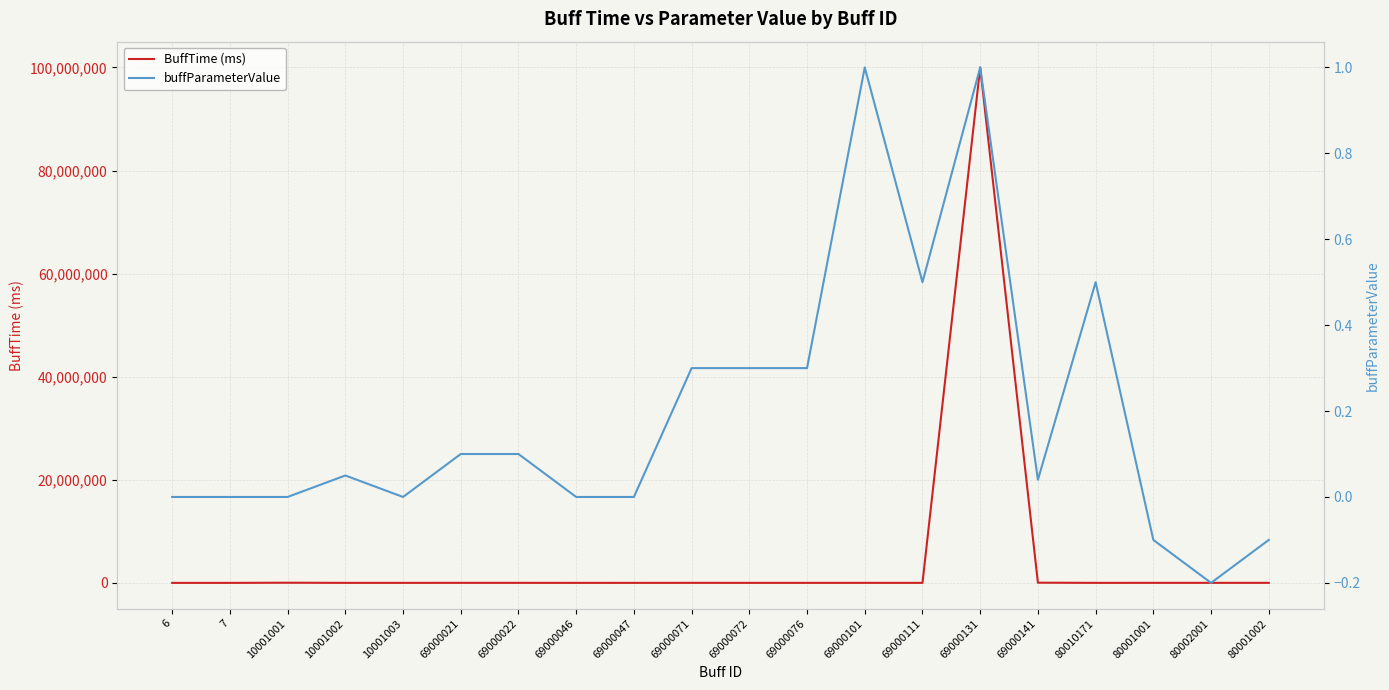

How many values in BuffTime (ms) are above zero?

18